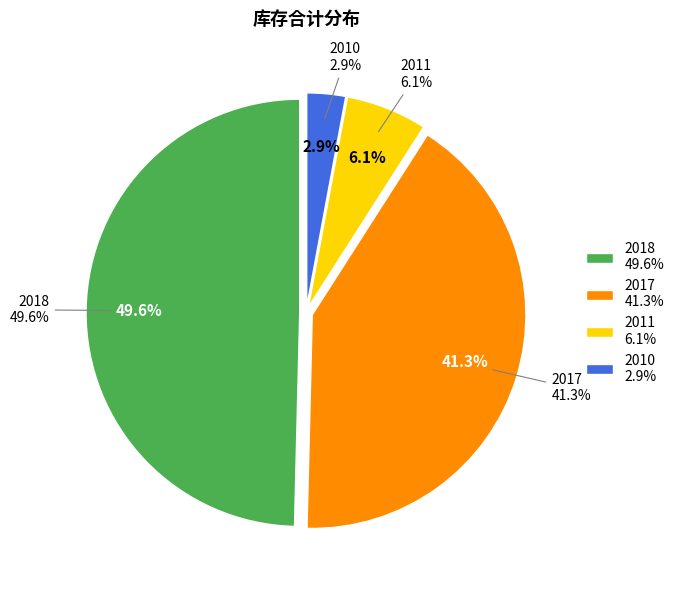

Is there a majority slice in this chart?

No